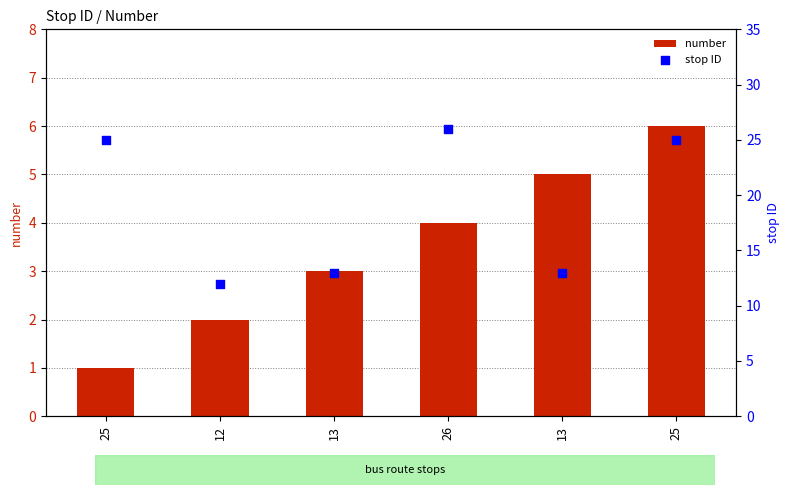

What is the total value across all series at 12?

14